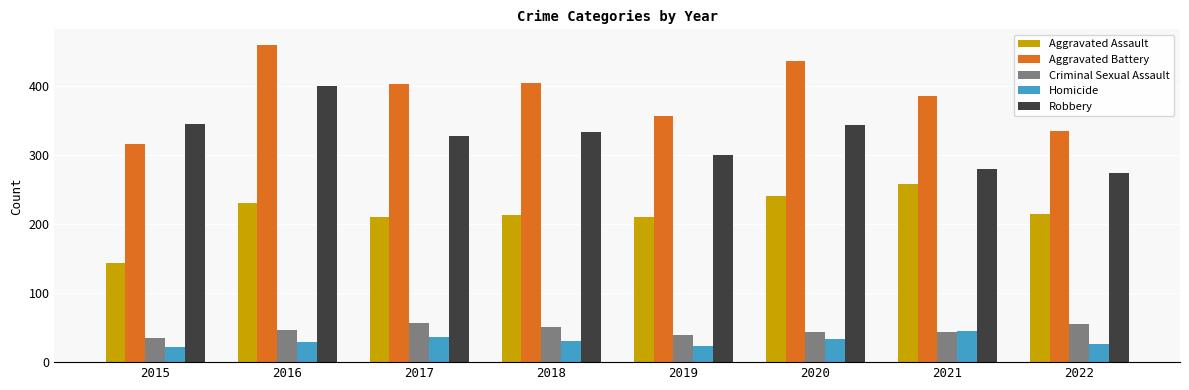

What is the difference between the maximum and minimum values in the Robbery series?

126